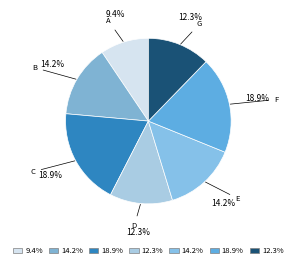

What percentage is NOT represented by B?

85.8%